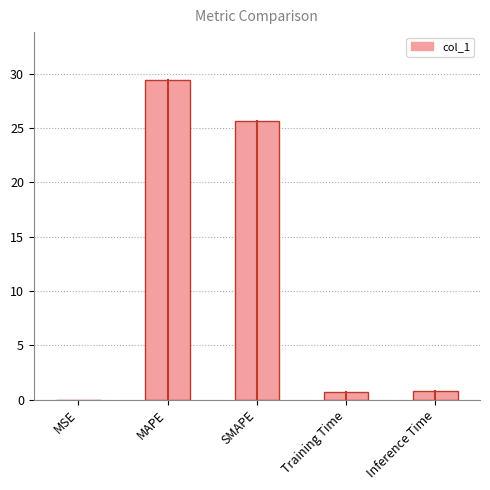

The value at SMAPE is 25.6. True or false?

True